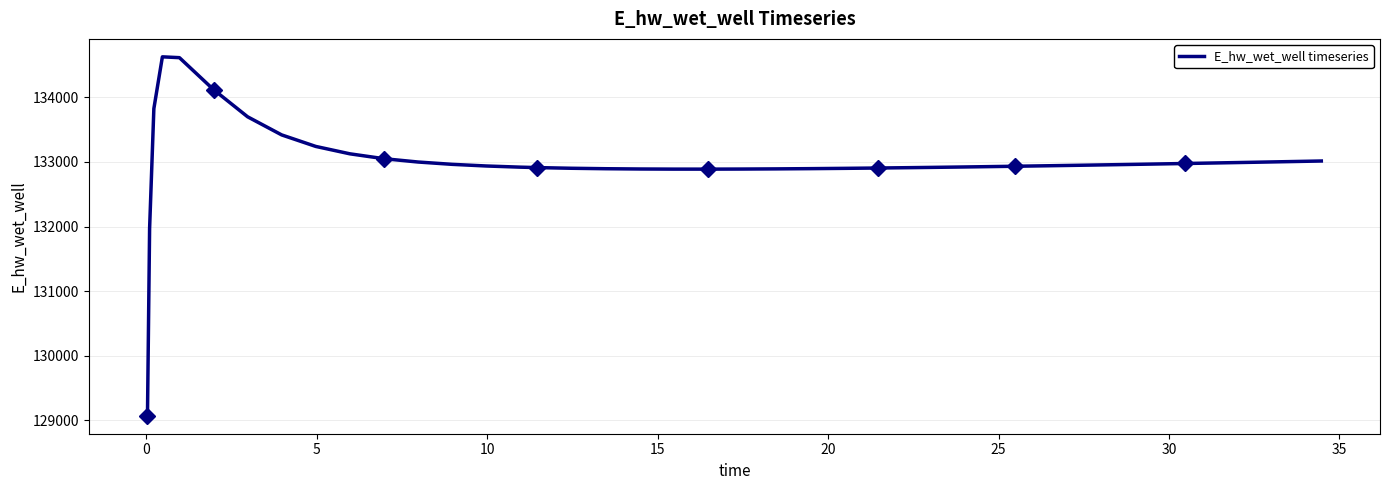

How many data points are less than 132941?

20